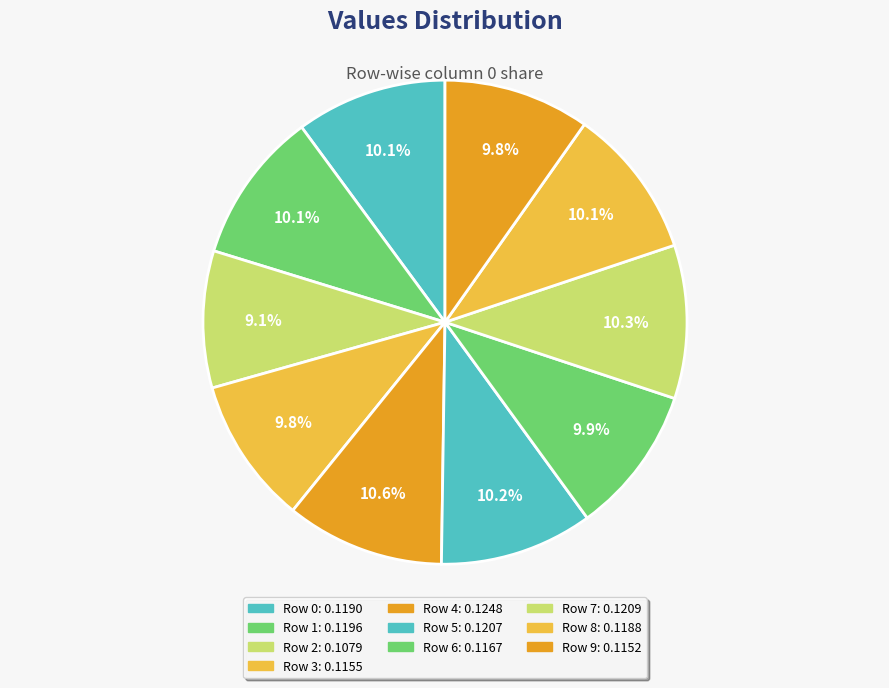

How many segments does this pie chart have?

10